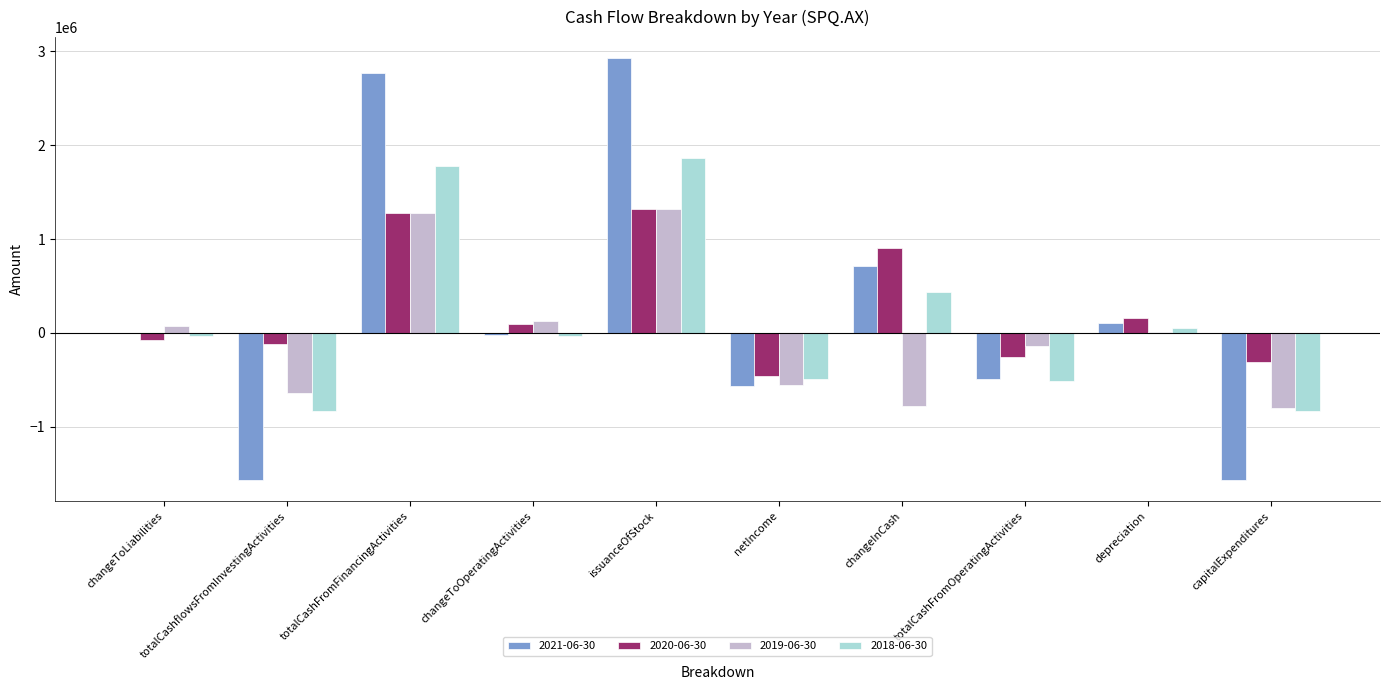

True or false: 2021-06-30 has a value of 0 at changeToLiabilities.

True